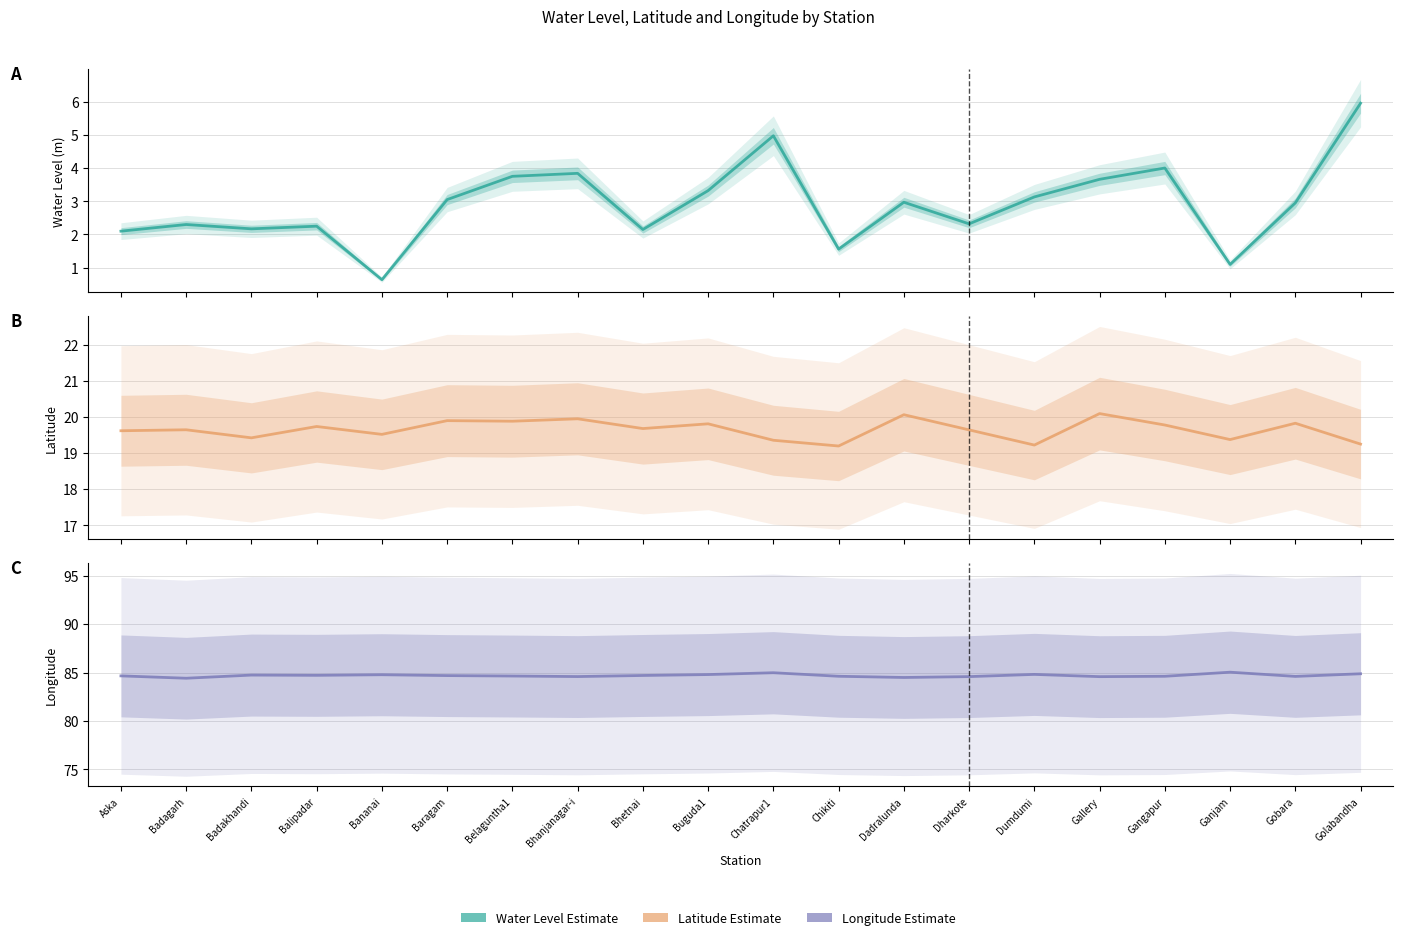

What is the label of the 12th point from the left?

Chikiti